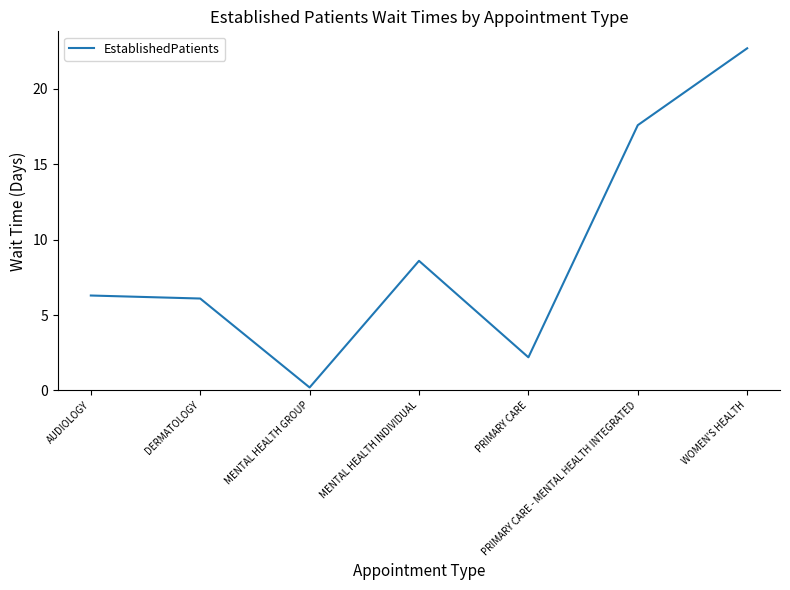

Where is the first local minimum?

MENTAL HEALTH GROUP